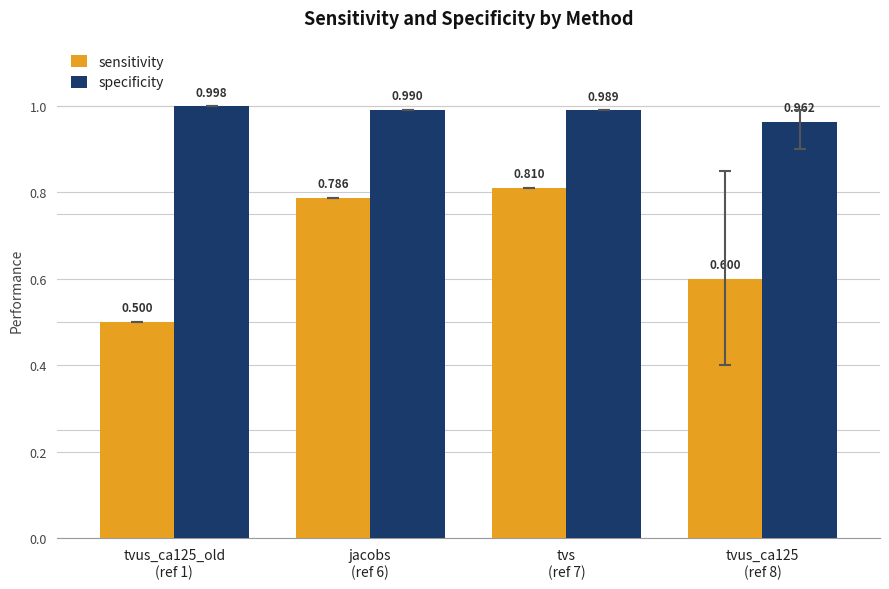

What is the average value of the sensitivity series?

0.7